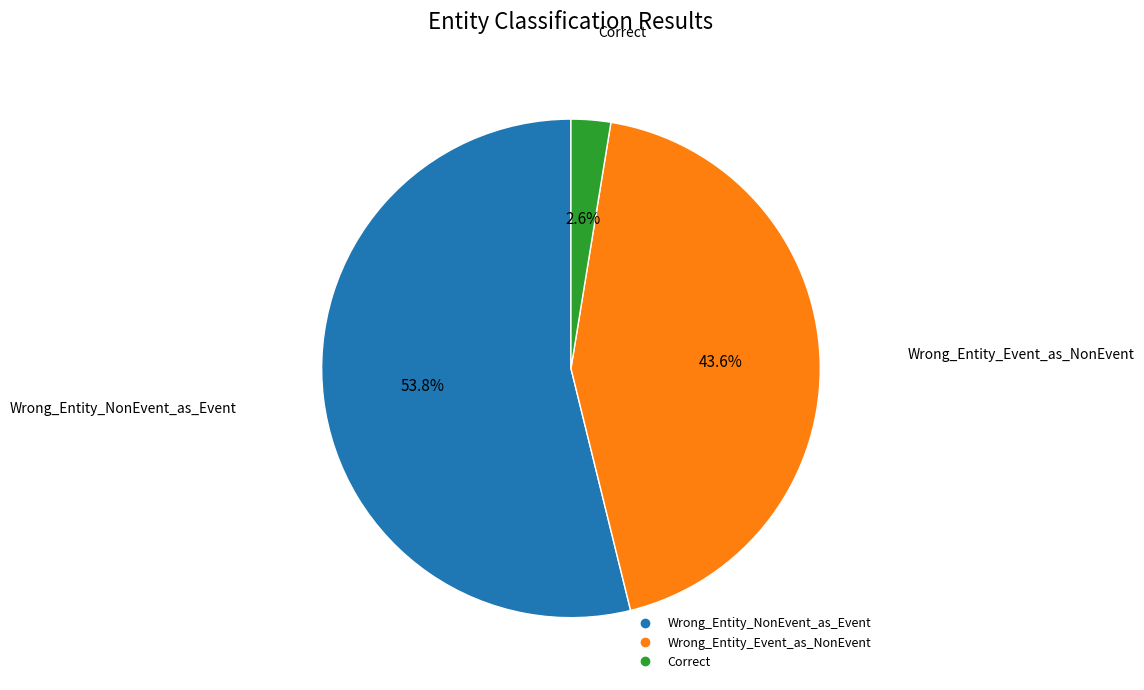

Rank the categories by value from highest to lowest.

Wrong_Entity_NonEvent_as_Event, Wrong_Entity_Event_as_NonEvent, Correct